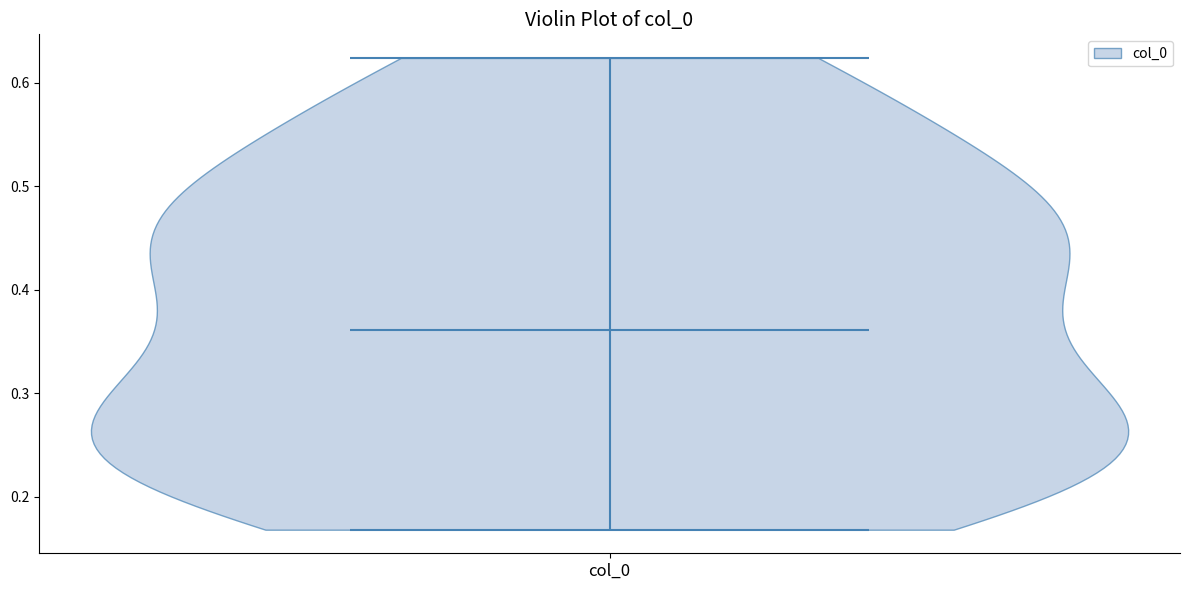

What is the lowest point the violin for col_0 reaches on the y-axis? The values are not printed on the chart, so give them approximately, as read against the axis.

0.17